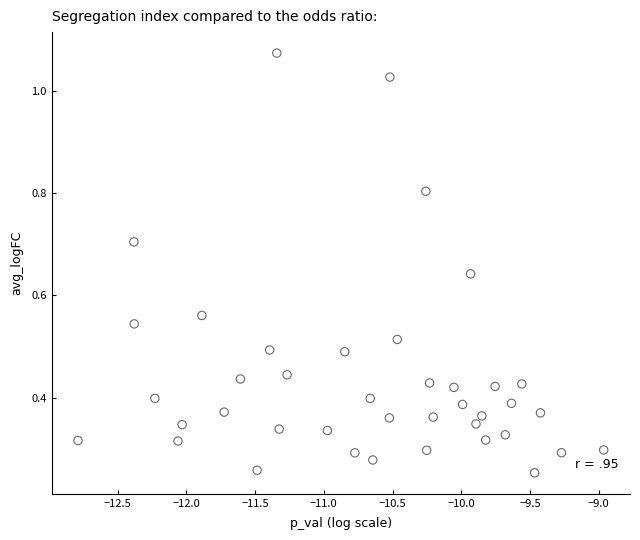

What is the range of X values (max minus min)?

3.8